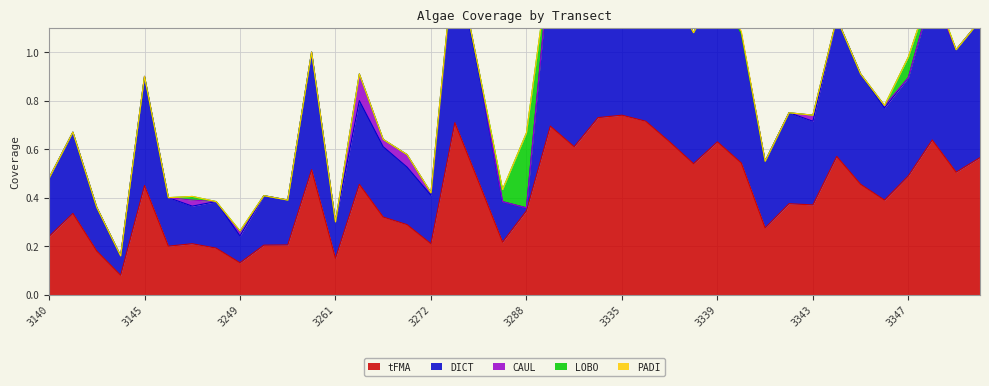

How many series are shown in this chart?

5